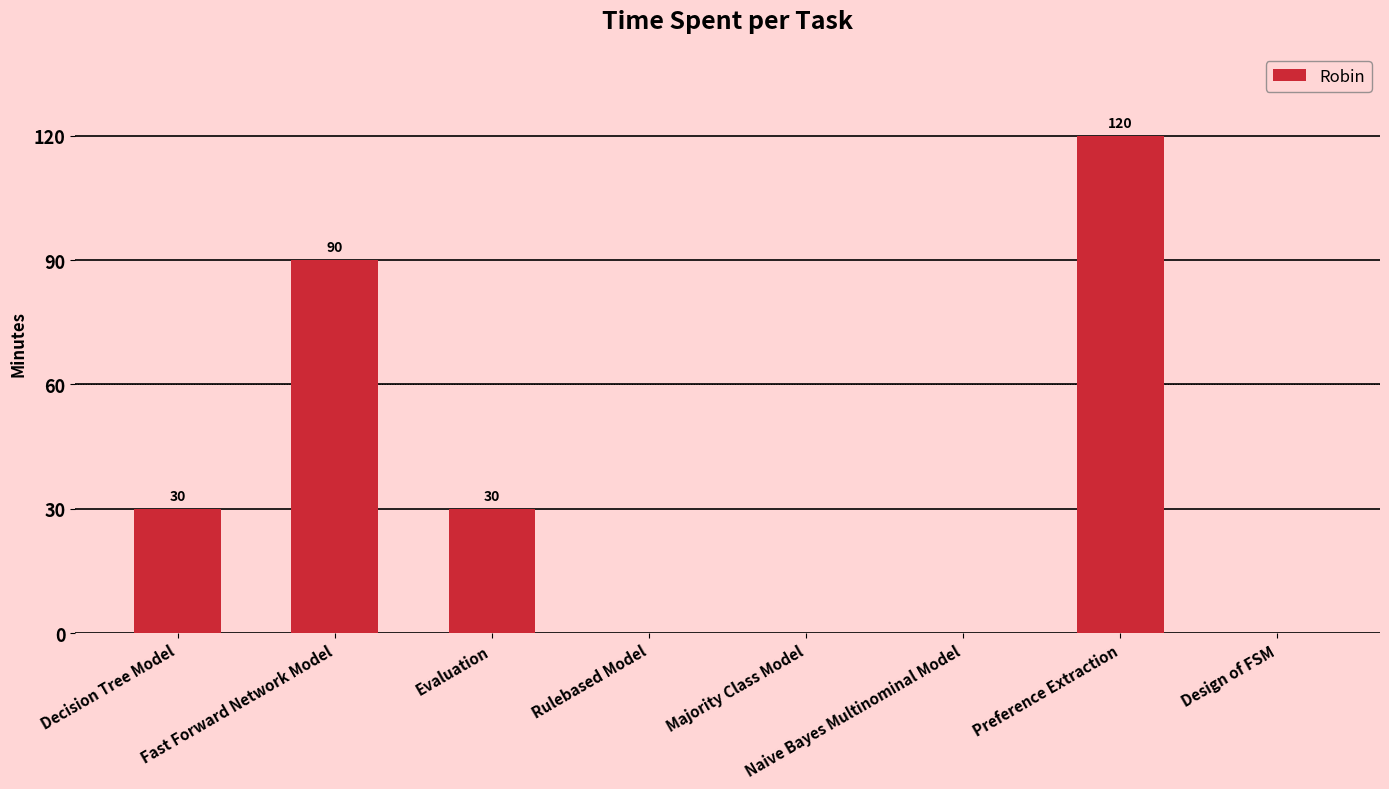

The chart shows a value of 30 at Decision Tree Model. True or false?

True